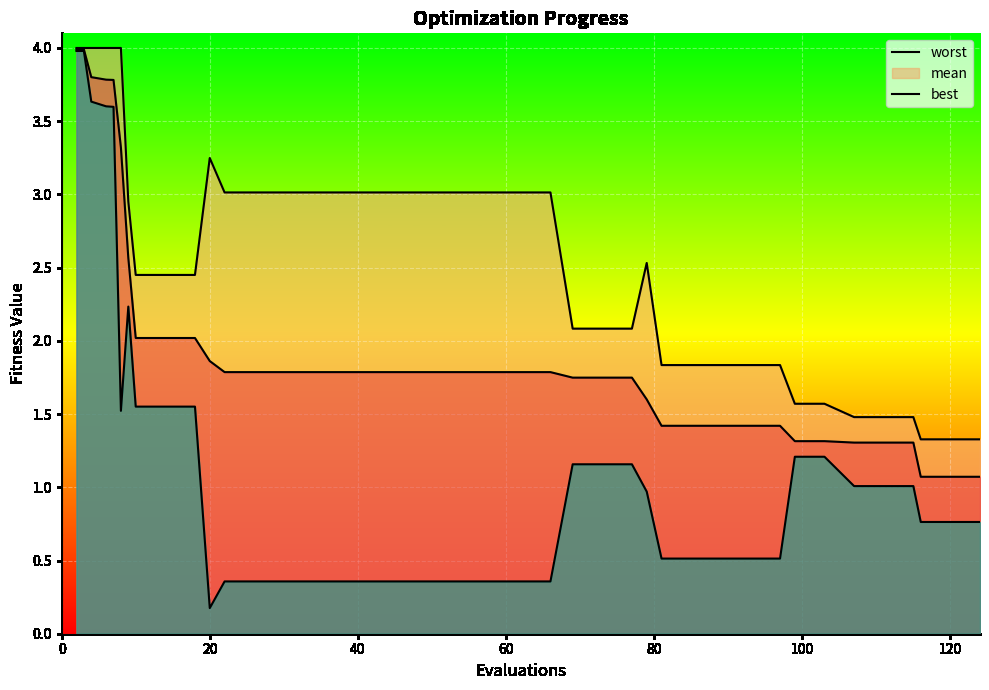

Which series has the largest total across all categories?

worst